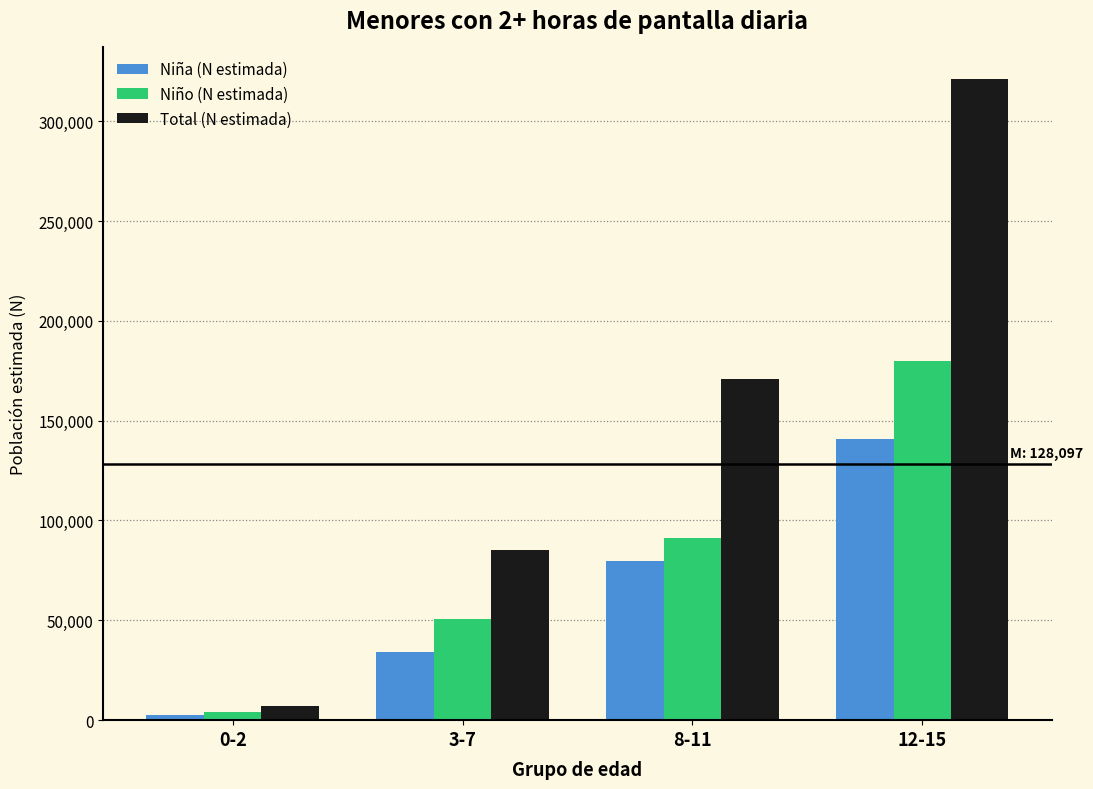

Reading left to right, extract all data points from this chart.

Niña (N estimada): 2824	34333	79859	140920
Niño (N estimada): 4166	50853	91149	179955
Total (N estimada): 6991	85186	171008	320875